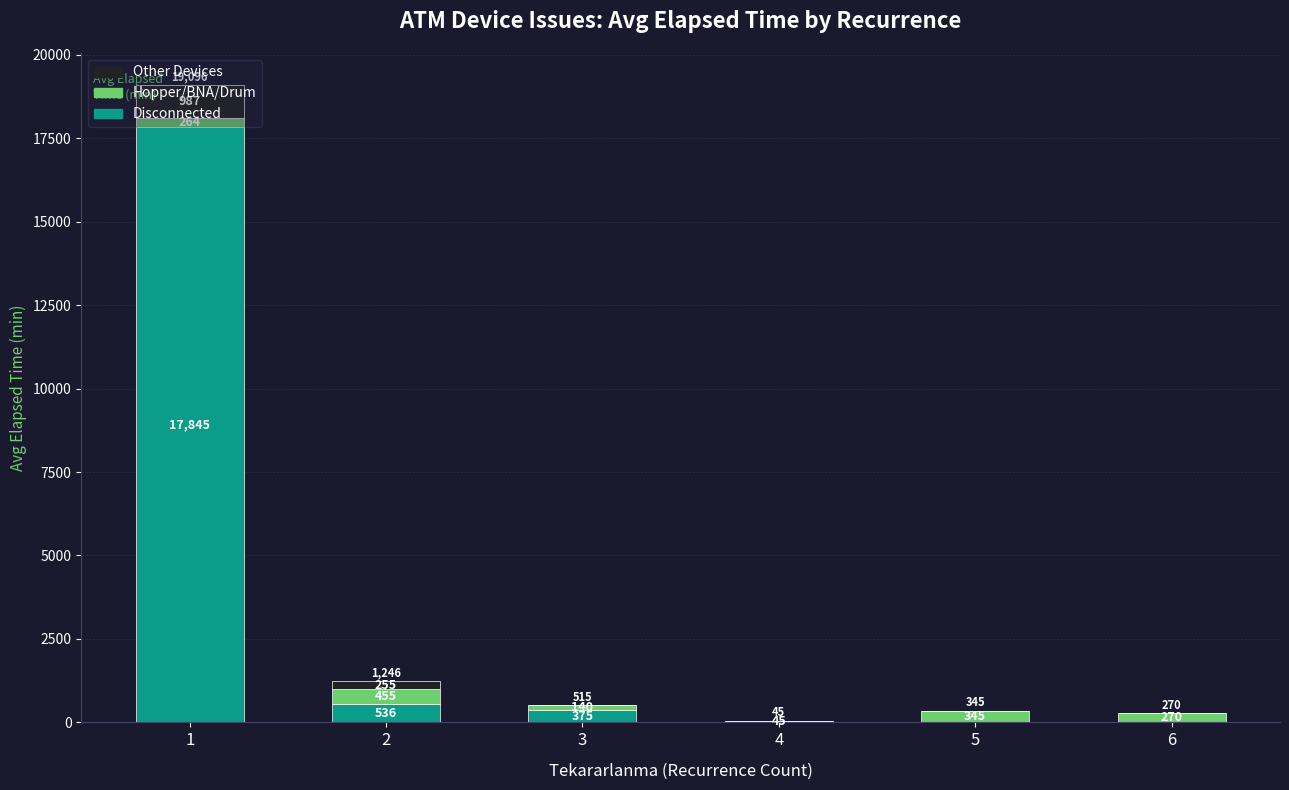

What are all the series names shown in the legend?

Other Devices, Hopper/BNA/Drum, Disconnected